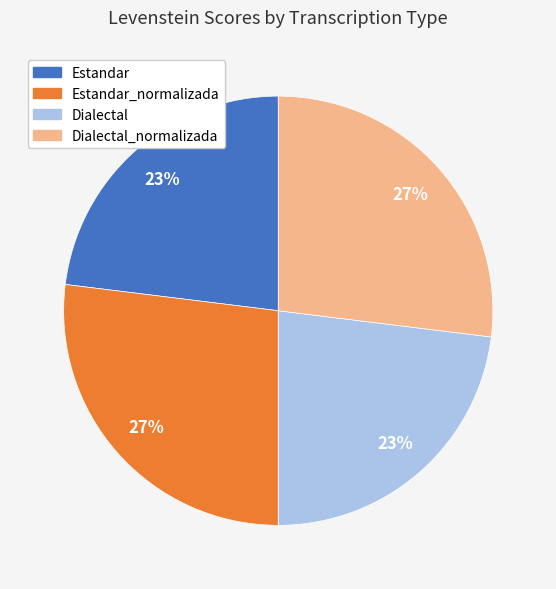

Is there a majority slice in this chart?

No